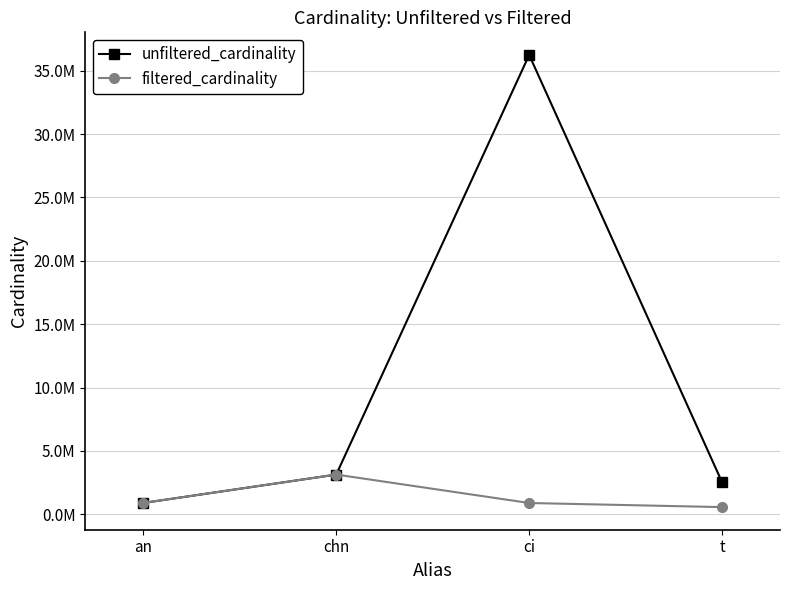

What is the smallest value displayed?

573263